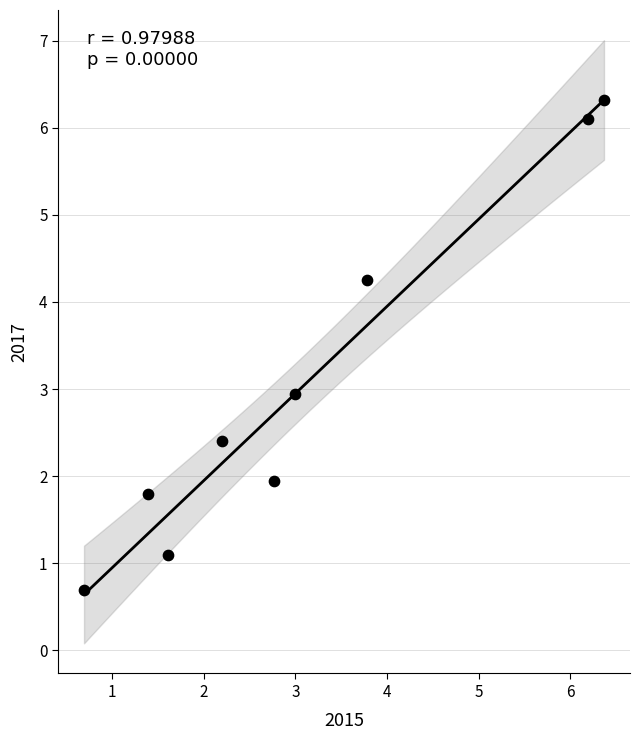

What is the range of X values (max minus min)?

5.7